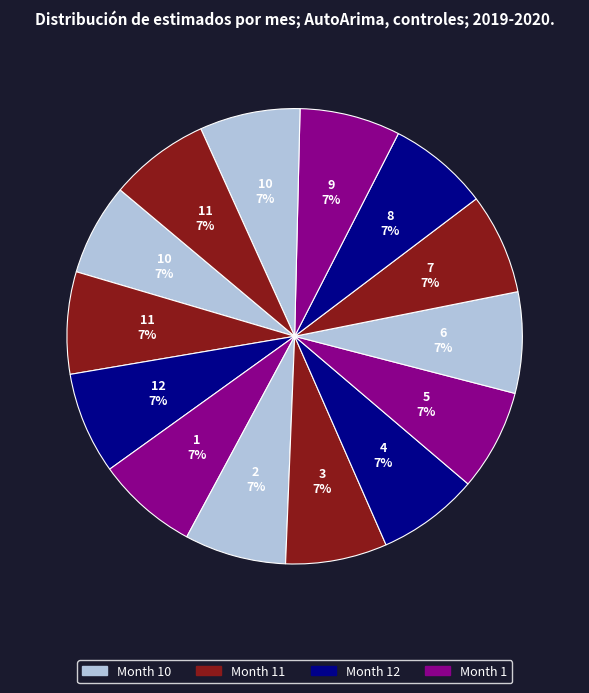

How many slices are in this pie chart?

14